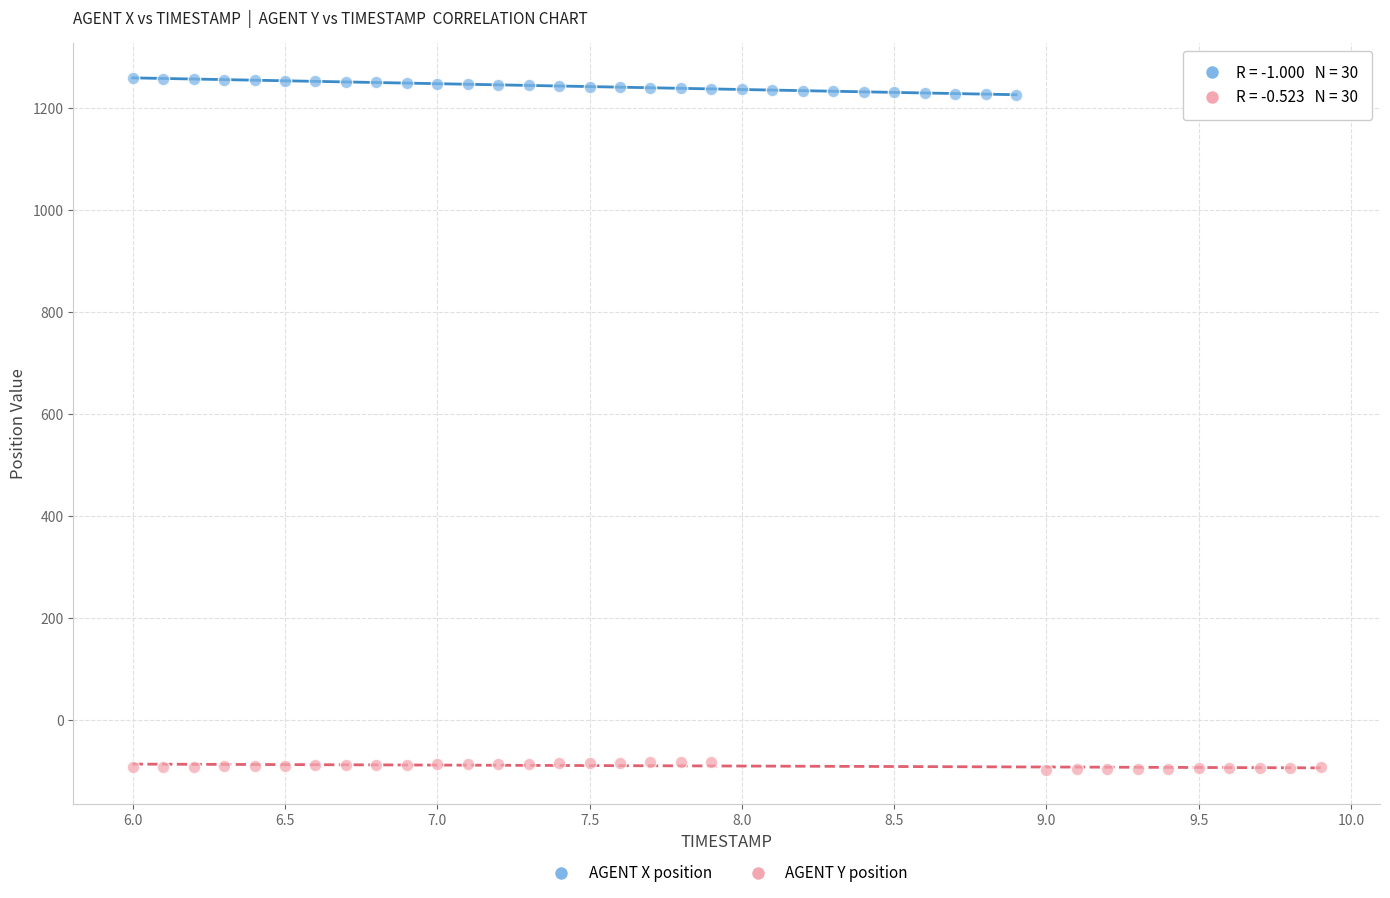

Which series reaches the minimum Y coordinate?

AGENT Y position